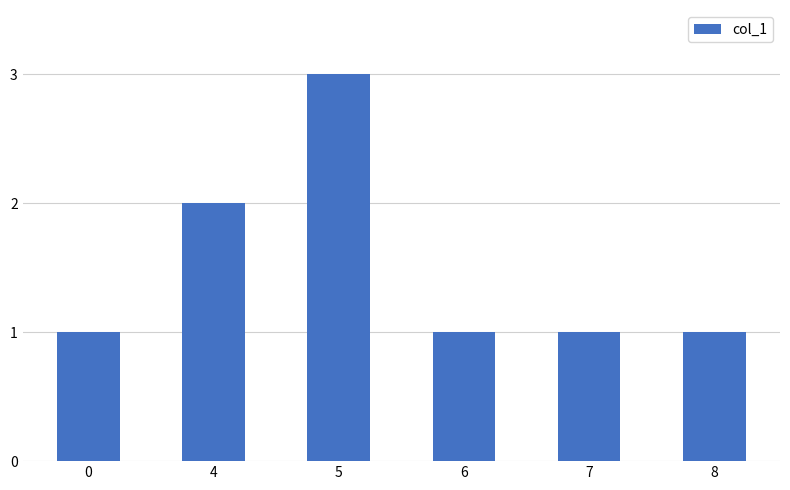

How many series are shown in this chart?

1